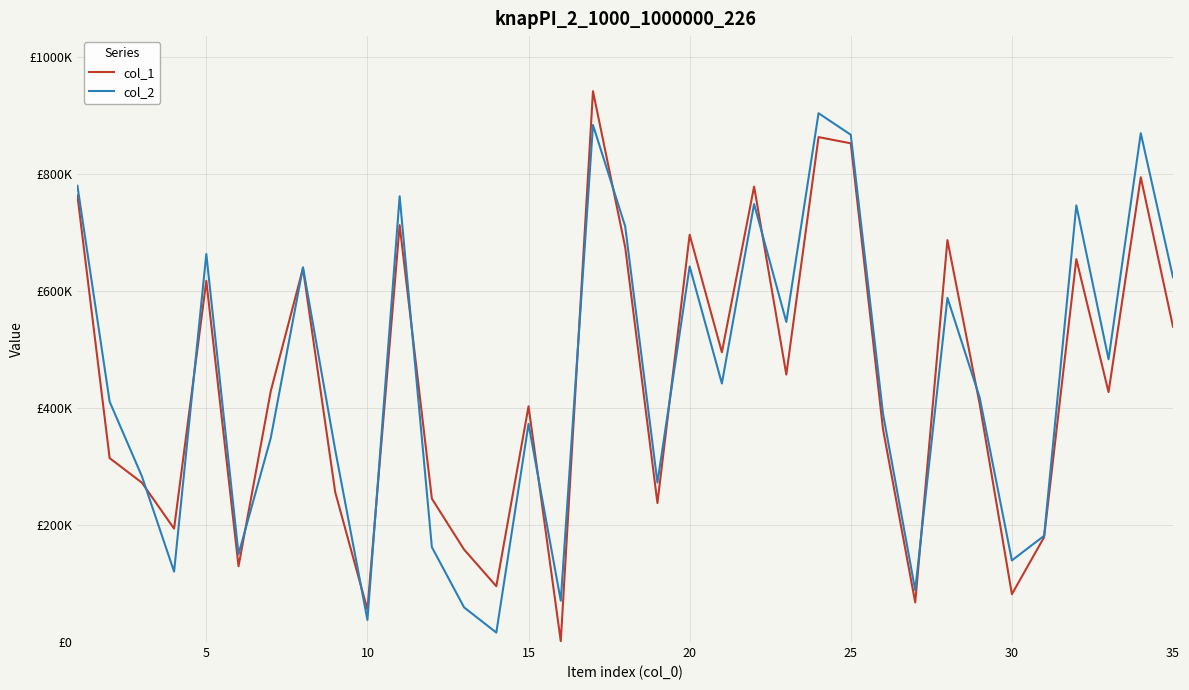

What are all the series names shown in the legend?

col_1, col_2